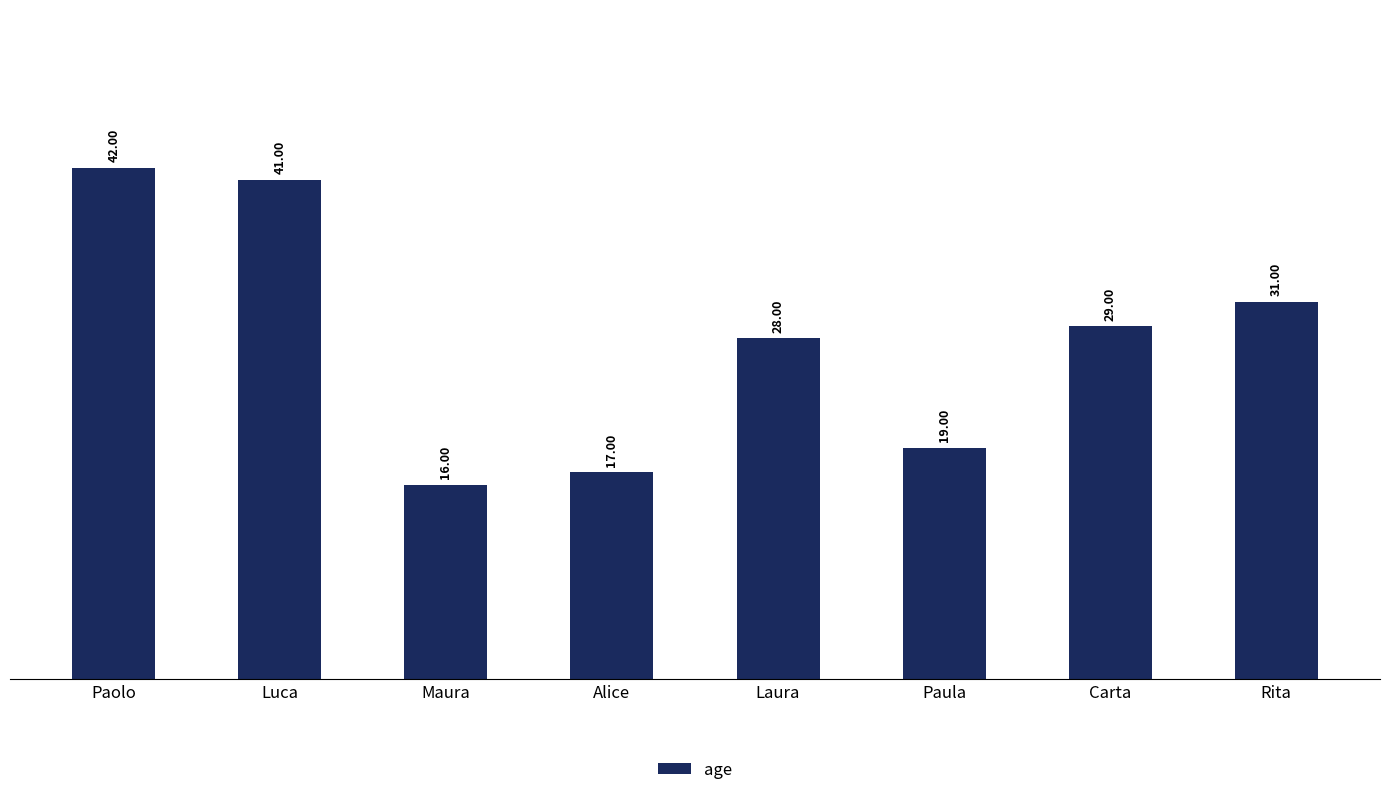

What is the label of the 3rd bar from the left?

Maura